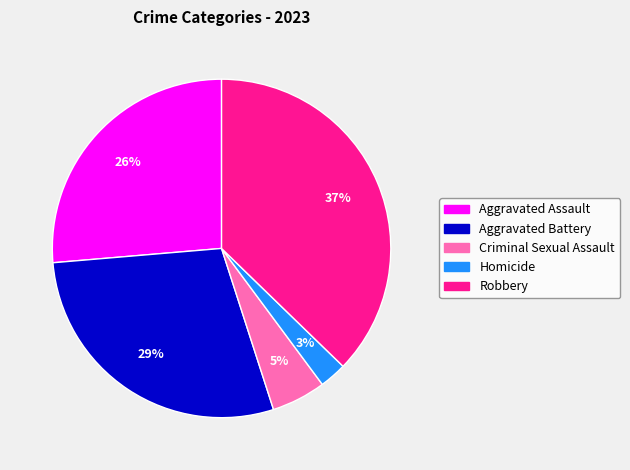

True or false: Aggravated Assault accounts for 17% of the total.

False